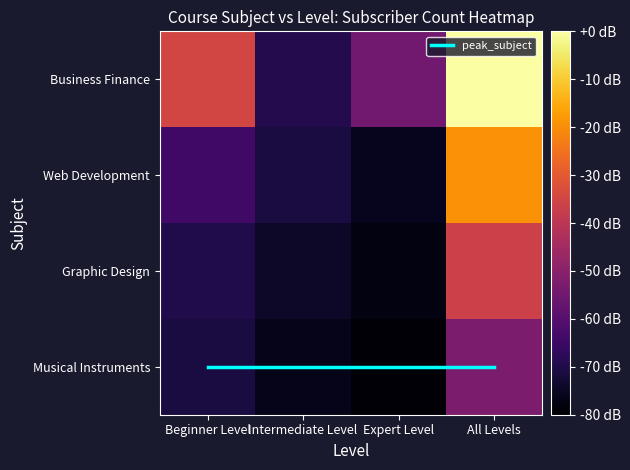

The value of Musical Instruments at Expert Level is -38.0. True or false?

False